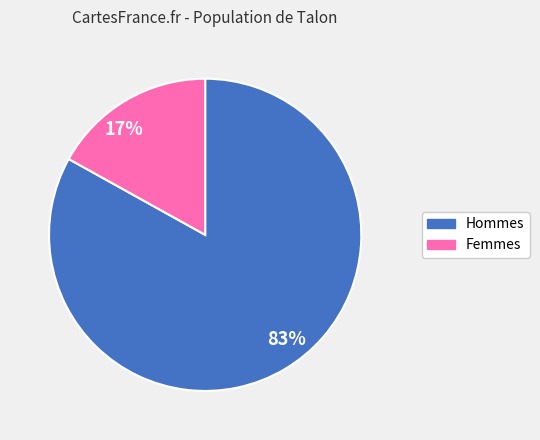

True or false: 17% accounts for 17% of the total.

True